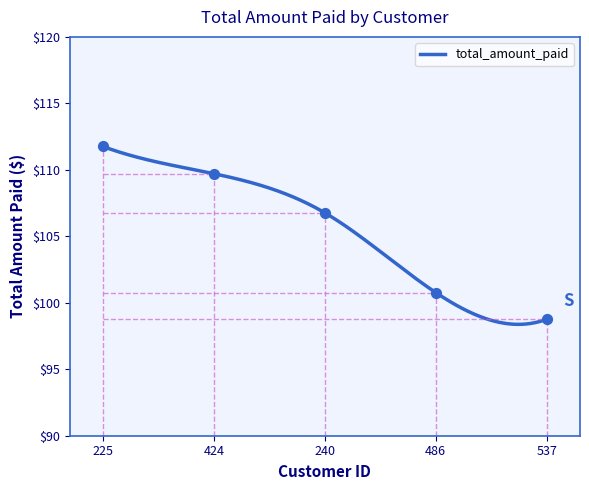

Which has a higher value, 225 or 537?

225